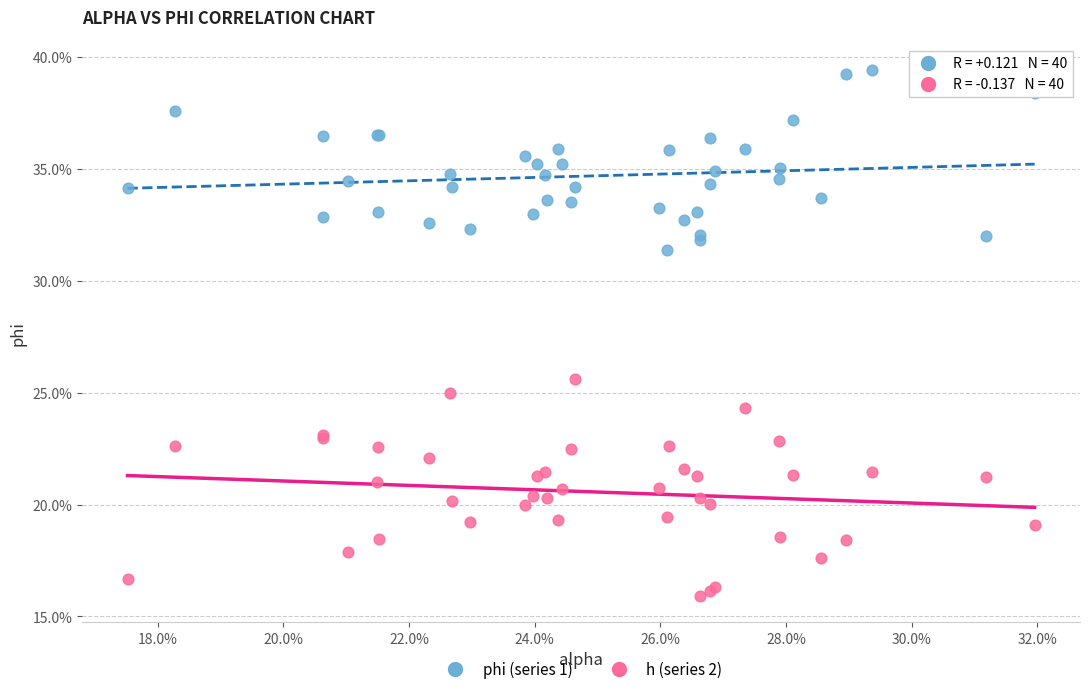

What are all the series names shown in the legend?

phi (series 1), h (series 2)